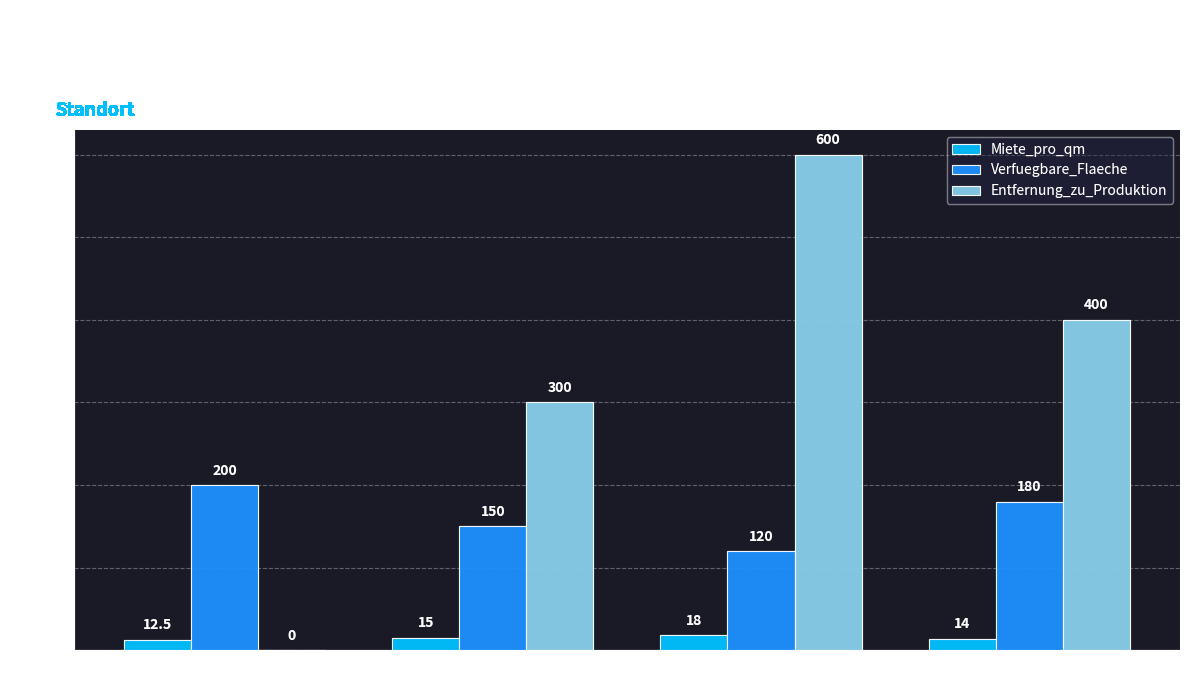

Between Hamburg and München, which series saw the biggest shift?

Entfernung_zu_Produktion